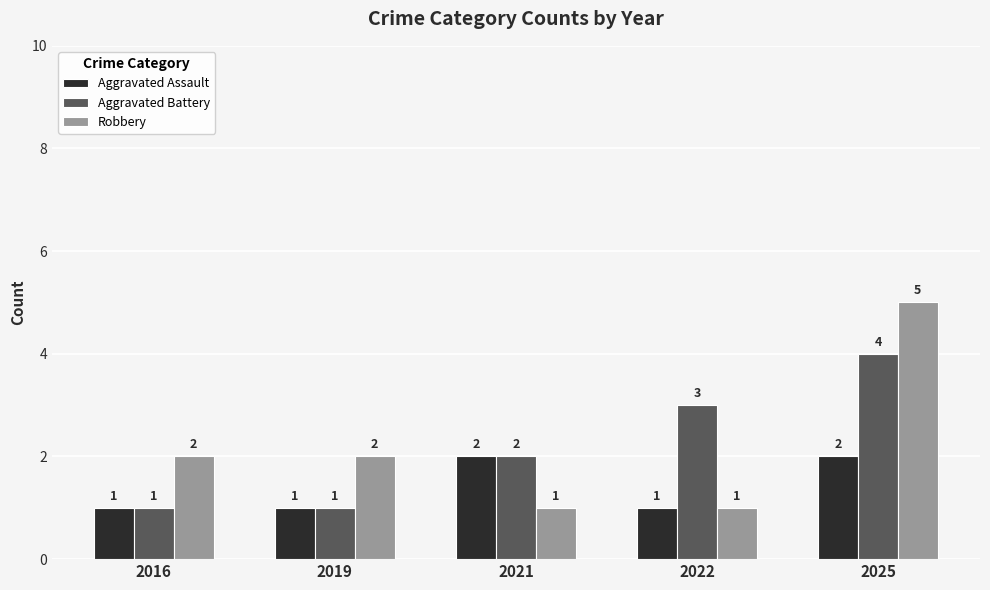

What is the approximate value of Aggravated Battery at 2016?

1